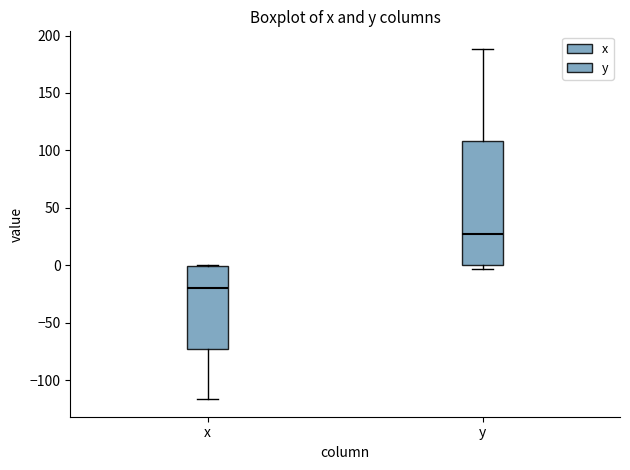

Which box's median line is the highest?

y